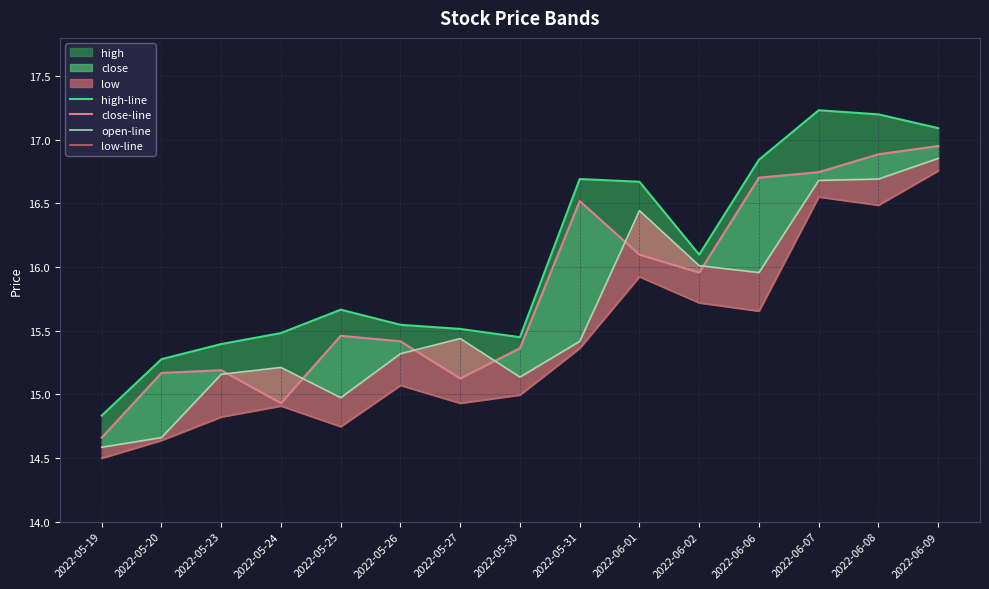

Is it true that high-line equals 15.7 at 2022-05-25?

True